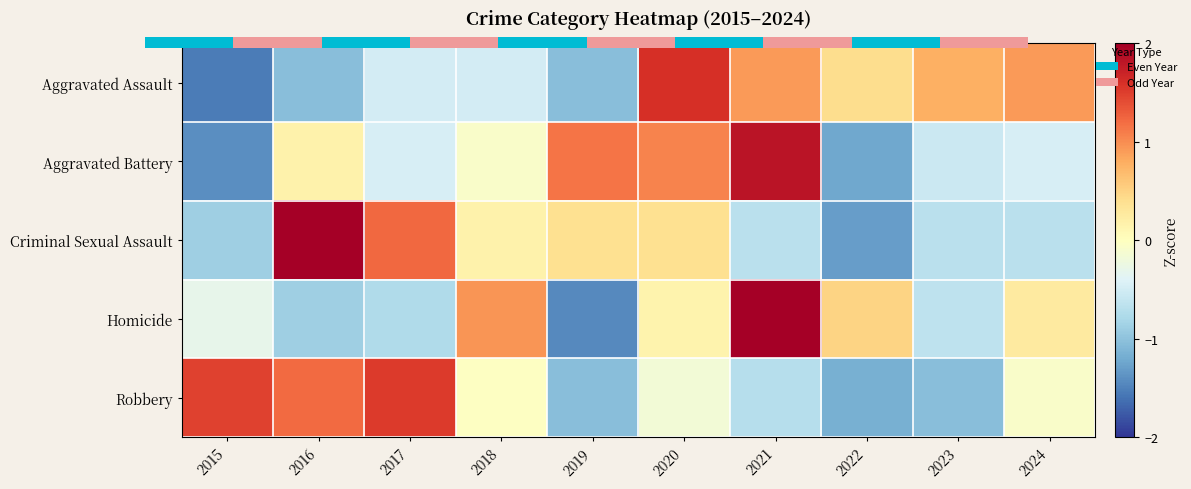

Where does the Aggravated Assault series first go above 0?

2020